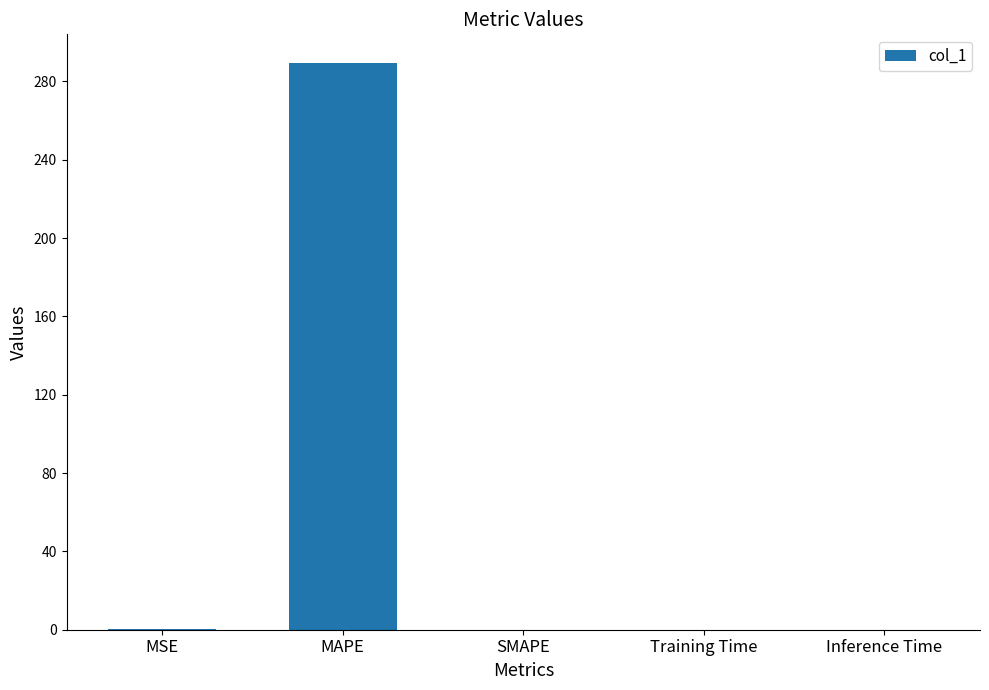

What is the average value?

58.0